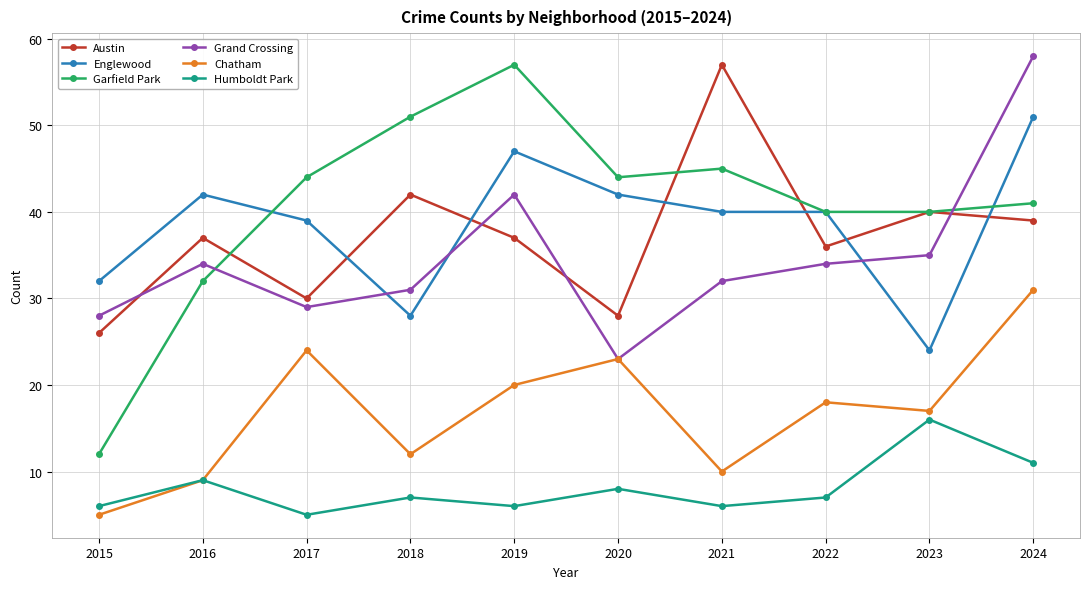

How many values in the Chatham series are below 18?

5